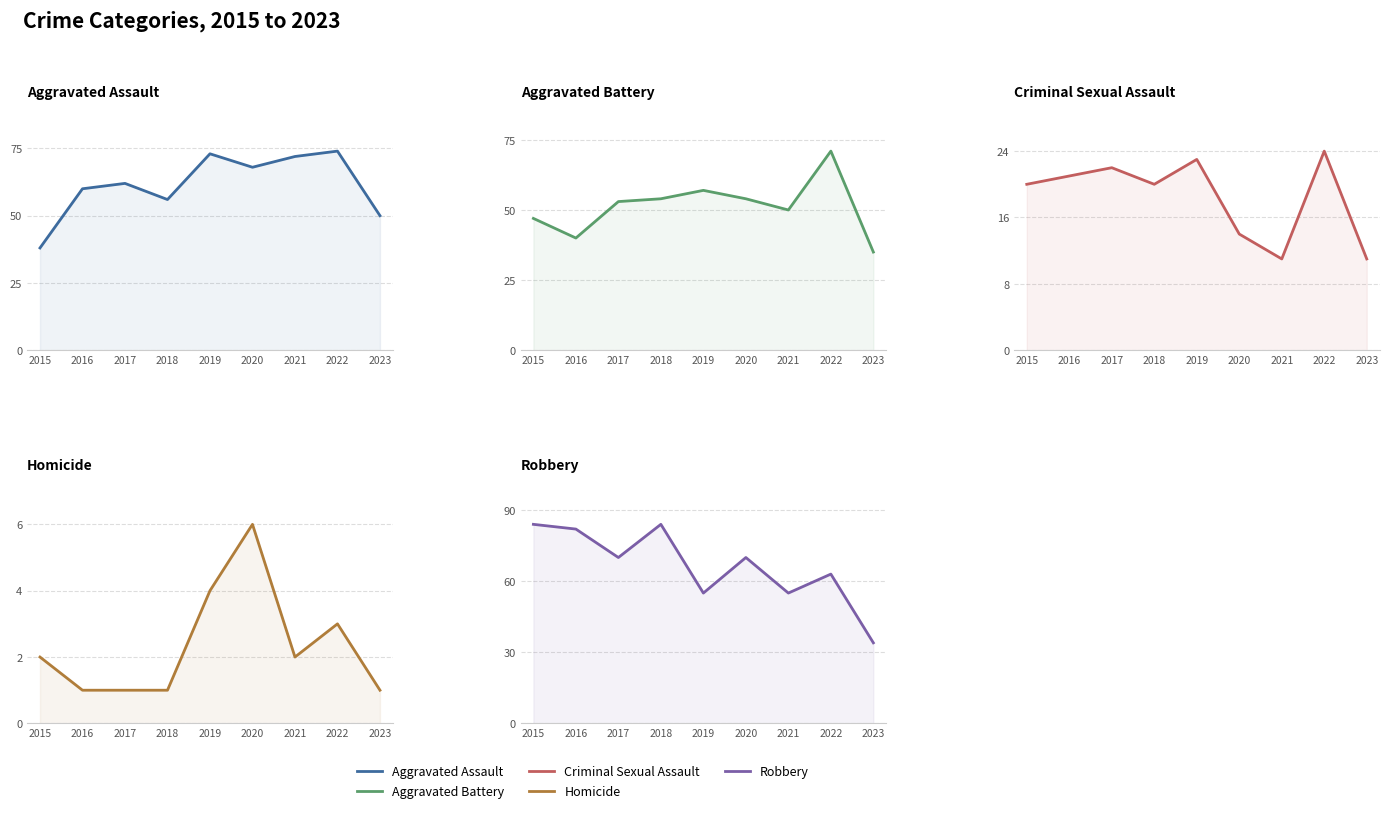

What is the difference between the highest and lowest values at 2022?

71